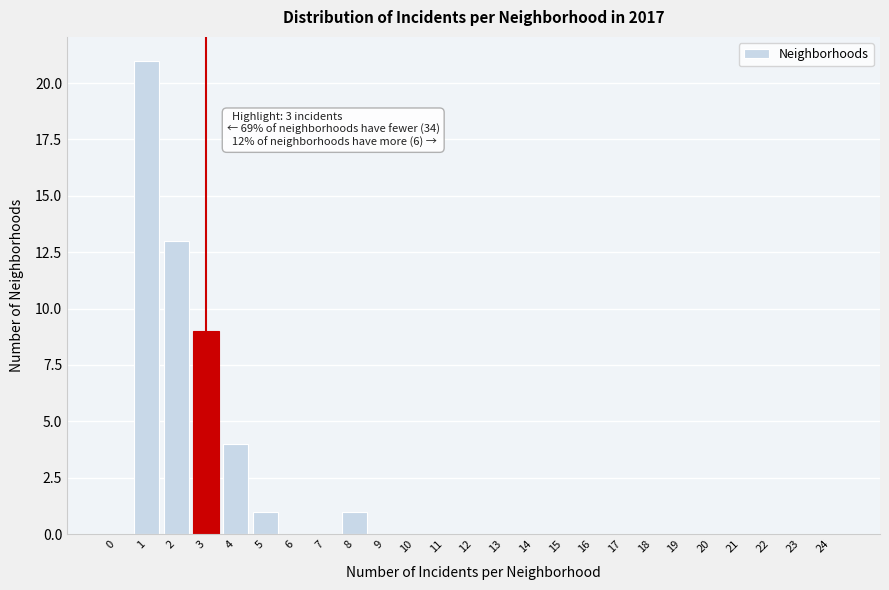

Reading left to right, extract all data points from this chart.

0=0	1=21	2=13	3=9	4=4	5=1	6=0	7=0	8=1	9=0	10=0	11=0	12=0	13=0	14=0	15=0	16=0	17=0	18=0	19=0	20=0	21=0	22=0	23=0	24=0